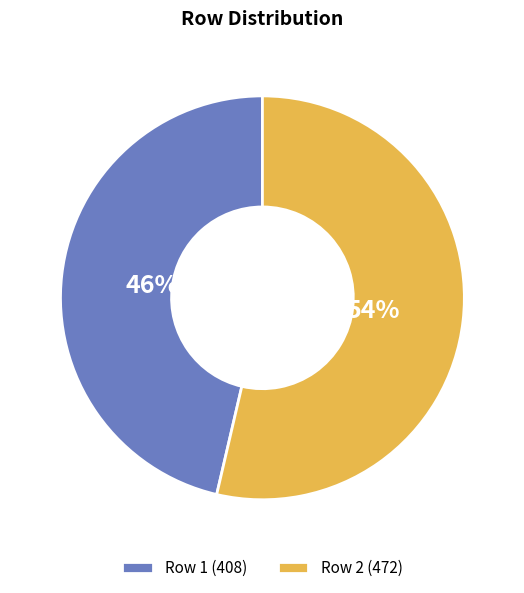

Which category has the biggest portion of the pie?

Row 2 (472)